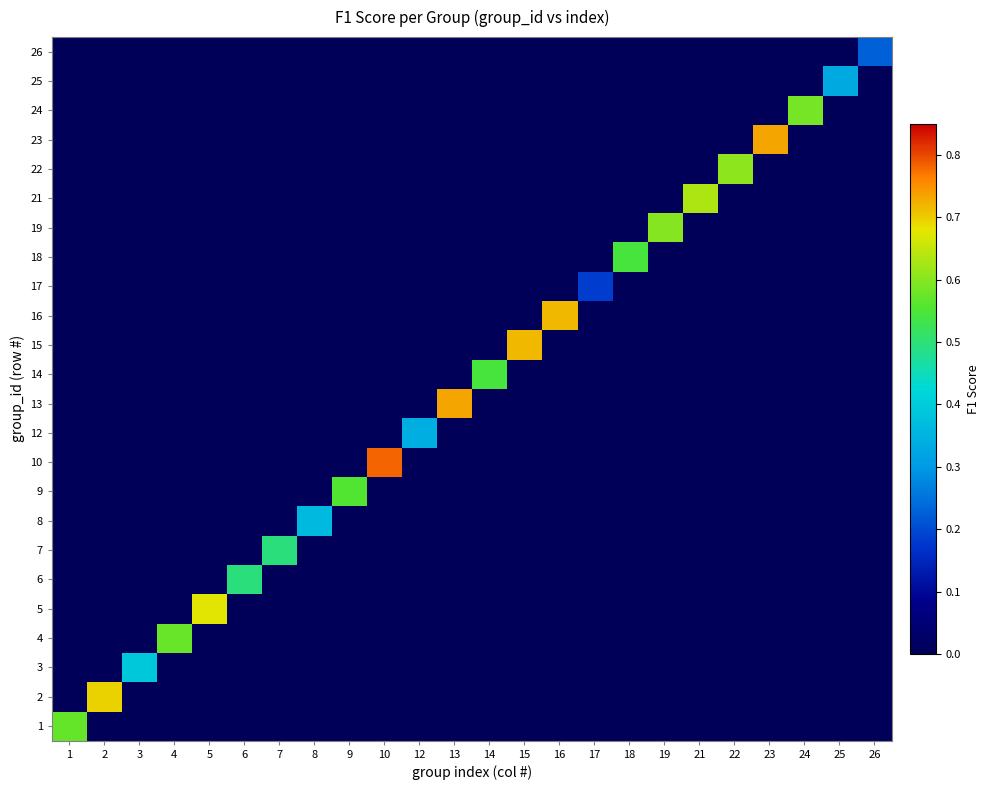

Reading left to right, transcribe all the data shown in this chart.

1: 1=0.6	2=0.0	3=0.0	4=0.0	5=0.0	6=0.0	7=0.0	8=0.0	9=0.0	10=0.0	12=0.0	13=0.0	14=0.0	15=0.0	16=0.0	17=0.0	18=0.0	19=0.0	21=0.0	22=0.0	23=0.0	24=0.0	25=0.0	26=0.0
2: 1=0.0	2=0.7	3=0.0	4=0.0	5=0.0	6=0.0	7=0.0	8=0.0	9=0.0	10=0.0	12=0.0	13=0.0	14=0.0	15=0.0	16=0.0	17=0.0	18=0.0	19=0.0	21=0.0	22=0.0	23=0.0	24=0.0	25=0.0	26=0.0
3: 1=0.0	2=0.0	3=0.4	4=0.0	5=0.0	6=0.0	7=0.0	8=0.0	9=0.0	10=0.0	12=0.0	13=0.0	14=0.0	15=0.0	16=0.0	17=0.0	18=0.0	19=0.0	21=0.0	22=0.0	23=0.0	24=0.0	25=0.0	26=0.0
4: 1=0.0	2=0.0	3=0.0	4=0.6	5=0.0	6=0.0	7=0.0	8=0.0	9=0.0	10=0.0	12=0.0	13=0.0	14=0.0	15=0.0	16=0.0	17=0.0	18=0.0	19=0.0	21=0.0	22=0.0	23=0.0	24=0.0	25=0.0	26=0.0
5: 1=0.0	2=0.0	3=0.0	4=0.0	5=0.7	6=0.0	7=0.0	8=0.0	9=0.0	10=0.0	12=0.0	13=0.0	14=0.0	15=0.0	16=0.0	17=0.0	18=0.0	19=0.0	21=0.0	22=0.0	23=0.0	24=0.0	25=0.0	26=0.0
6: 1=0.0	2=0.0	3=0.0	4=0.0	5=0.0	6=0.5	7=0.0	8=0.0	9=0.0	10=0.0	12=0.0	13=0.0	14=0.0	15=0.0	16=0.0	17=0.0	18=0.0	19=0.0	21=0.0	22=0.0	23=0.0	24=0.0	25=0.0	26=0.0
7: 1=0.0	2=0.0	3=0.0	4=0.0	5=0.0	6=0.0	7=0.5	8=0.0	9=0.0	10=0.0	12=0.0	13=0.0	14=0.0	15=0.0	16=0.0	17=0.0	18=0.0	19=0.0	21=0.0	22=0.0	23=0.0	24=0.0	25=0.0	26=0.0
8: 1=0.0	2=0.0	3=0.0	4=0.0	5=0.0	6=0.0	7=0.0	8=0.4	9=0.0	10=0.0	12=0.0	13=0.0	14=0.0	15=0.0	16=0.0	17=0.0	18=0.0	19=0.0	21=0.0	22=0.0	23=0.0	24=0.0	25=0.0	26=0.0
9: 1=0.0	2=0.0	3=0.0	4=0.0	5=0.0	6=0.0	7=0.0	8=0.0	9=0.6	10=0.0	12=0.0	13=0.0	14=0.0	15=0.0	16=0.0	17=0.0	18=0.0	19=0.0	21=0.0	22=0.0	23=0.0	24=0.0	25=0.0	26=0.0
10: 1=0.0	2=0.0	3=0.0	4=0.0	5=0.0	6=0.0	7=0.0	8=0.0	9=0.0	10=0.8	12=0.0	13=0.0	14=0.0	15=0.0	16=0.0	17=0.0	18=0.0	19=0.0	21=0.0	22=0.0	23=0.0	24=0.0	25=0.0	26=0.0
12: 1=0.0	2=0.0	3=0.0	4=0.0	5=0.0	6=0.0	7=0.0	8=0.0	9=0.0	10=0.0	12=0.3	13=0.0	14=0.0	15=0.0	16=0.0	17=0.0	18=0.0	19=0.0	21=0.0	22=0.0	23=0.0	24=0.0	25=0.0	26=0.0
13: 1=0.0	2=0.0	3=0.0	4=0.0	5=0.0	6=0.0	7=0.0	8=0.0	9=0.0	10=0.0	12=0.0	13=0.7	14=0.0	15=0.0	16=0.0	17=0.0	18=0.0	19=0.0	21=0.0	22=0.0	23=0.0	24=0.0	25=0.0	26=0.0
14: 1=0.0	2=0.0	3=0.0	4=0.0	5=0.0	6=0.0	7=0.0	8=0.0	9=0.0	10=0.0	12=0.0	13=0.0	14=0.5	15=0.0	16=0.0	17=0.0	18=0.0	19=0.0	21=0.0	22=0.0	23=0.0	24=0.0	25=0.0	26=0.0
15: 1=0.0	2=0.0	3=0.0	4=0.0	5=0.0	6=0.0	7=0.0	8=0.0	9=0.0	10=0.0	12=0.0	13=0.0	14=0.0	15=0.7	16=0.0	17=0.0	18=0.0	19=0.0	21=0.0	22=0.0	23=0.0	24=0.0	25=0.0	26=0.0
16: 1=0.0	2=0.0	3=0.0	4=0.0	5=0.0	6=0.0	7=0.0	8=0.0	9=0.0	10=0.0	12=0.0	13=0.0	14=0.0	15=0.0	16=0.7	17=0.0	18=0.0	19=0.0	21=0.0	22=0.0	23=0.0	24=0.0	25=0.0	26=0.0
17: 1=0.0	2=0.0	3=0.0	4=0.0	5=0.0	6=0.0	7=0.0	8=0.0	9=0.0	10=0.0	12=0.0	13=0.0	14=0.0	15=0.0	16=0.0	17=0.2	18=0.0	19=0.0	21=0.0	22=0.0	23=0.0	24=0.0	25=0.0	26=0.0
18: 1=0.0	2=0.0	3=0.0	4=0.0	5=0.0	6=0.0	7=0.0	8=0.0	9=0.0	10=0.0	12=0.0	13=0.0	14=0.0	15=0.0	16=0.0	17=0.0	18=0.5	19=0.0	21=0.0	22=0.0	23=0.0	24=0.0	25=0.0	26=0.0
19: 1=0.0	2=0.0	3=0.0	4=0.0	5=0.0	6=0.0	7=0.0	8=0.0	9=0.0	10=0.0	12=0.0	13=0.0	14=0.0	15=0.0	16=0.0	17=0.0	18=0.0	19=0.6	21=0.0	22=0.0	23=0.0	24=0.0	25=0.0	26=0.0
21: 1=0.0	2=0.0	3=0.0	4=0.0	5=0.0	6=0.0	7=0.0	8=0.0	9=0.0	10=0.0	12=0.0	13=0.0	14=0.0	15=0.0	16=0.0	17=0.0	18=0.0	19=0.0	21=0.6	22=0.0	23=0.0	24=0.0	25=0.0	26=0.0
22: 1=0.0	2=0.0	3=0.0	4=0.0	5=0.0	6=0.0	7=0.0	8=0.0	9=0.0	10=0.0	12=0.0	13=0.0	14=0.0	15=0.0	16=0.0	17=0.0	18=0.0	19=0.0	21=0.0	22=0.6	23=0.0	24=0.0	25=0.0	26=0.0
23: 1=0.0	2=0.0	3=0.0	4=0.0	5=0.0	6=0.0	7=0.0	8=0.0	9=0.0	10=0.0	12=0.0	13=0.0	14=0.0	15=0.0	16=0.0	17=0.0	18=0.0	19=0.0	21=0.0	22=0.0	23=0.7	24=0.0	25=0.0	26=0.0
24: 1=0.0	2=0.0	3=0.0	4=0.0	5=0.0	6=0.0	7=0.0	8=0.0	9=0.0	10=0.0	12=0.0	13=0.0	14=0.0	15=0.0	16=0.0	17=0.0	18=0.0	19=0.0	21=0.0	22=0.0	23=0.0	24=0.6	25=0.0	26=0.0
25: 1=0.0	2=0.0	3=0.0	4=0.0	5=0.0	6=0.0	7=0.0	8=0.0	9=0.0	10=0.0	12=0.0	13=0.0	14=0.0	15=0.0	16=0.0	17=0.0	18=0.0	19=0.0	21=0.0	22=0.0	23=0.0	24=0.0	25=0.3	26=0.0
26: 1=0.0	2=0.0	3=0.0	4=0.0	5=0.0	6=0.0	7=0.0	8=0.0	9=0.0	10=0.0	12=0.0	13=0.0	14=0.0	15=0.0	16=0.0	17=0.0	18=0.0	19=0.0	21=0.0	22=0.0	23=0.0	24=0.0	25=0.0	26=0.2